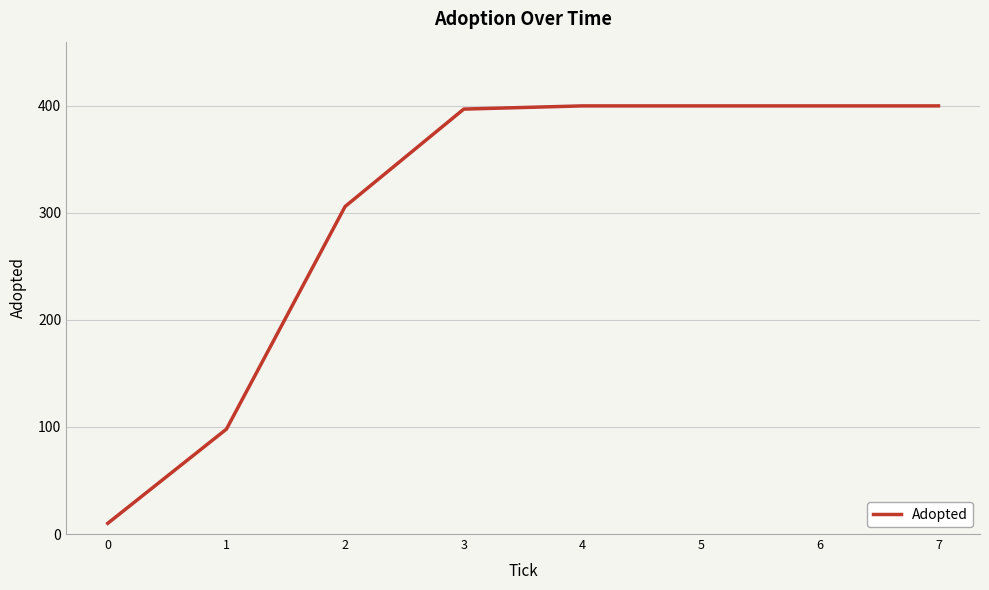

Reading left to right, transcribe all the data shown in this chart.

0=10	1=98	2=306	3=397	4=400	5=400	6=400	7=400